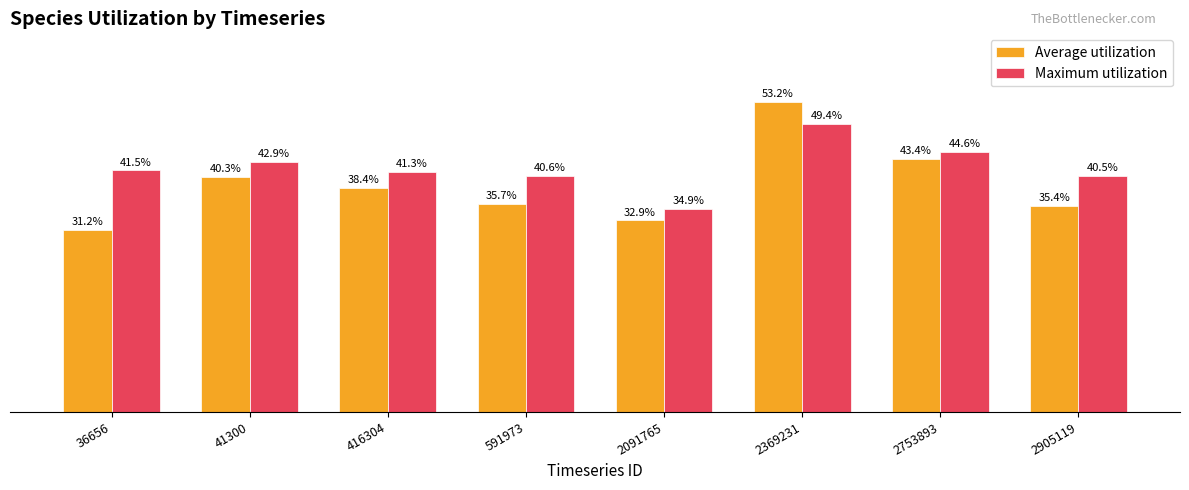

Rank the series by their maximum value, from highest to lowest.

Average utilization, Maximum utilization